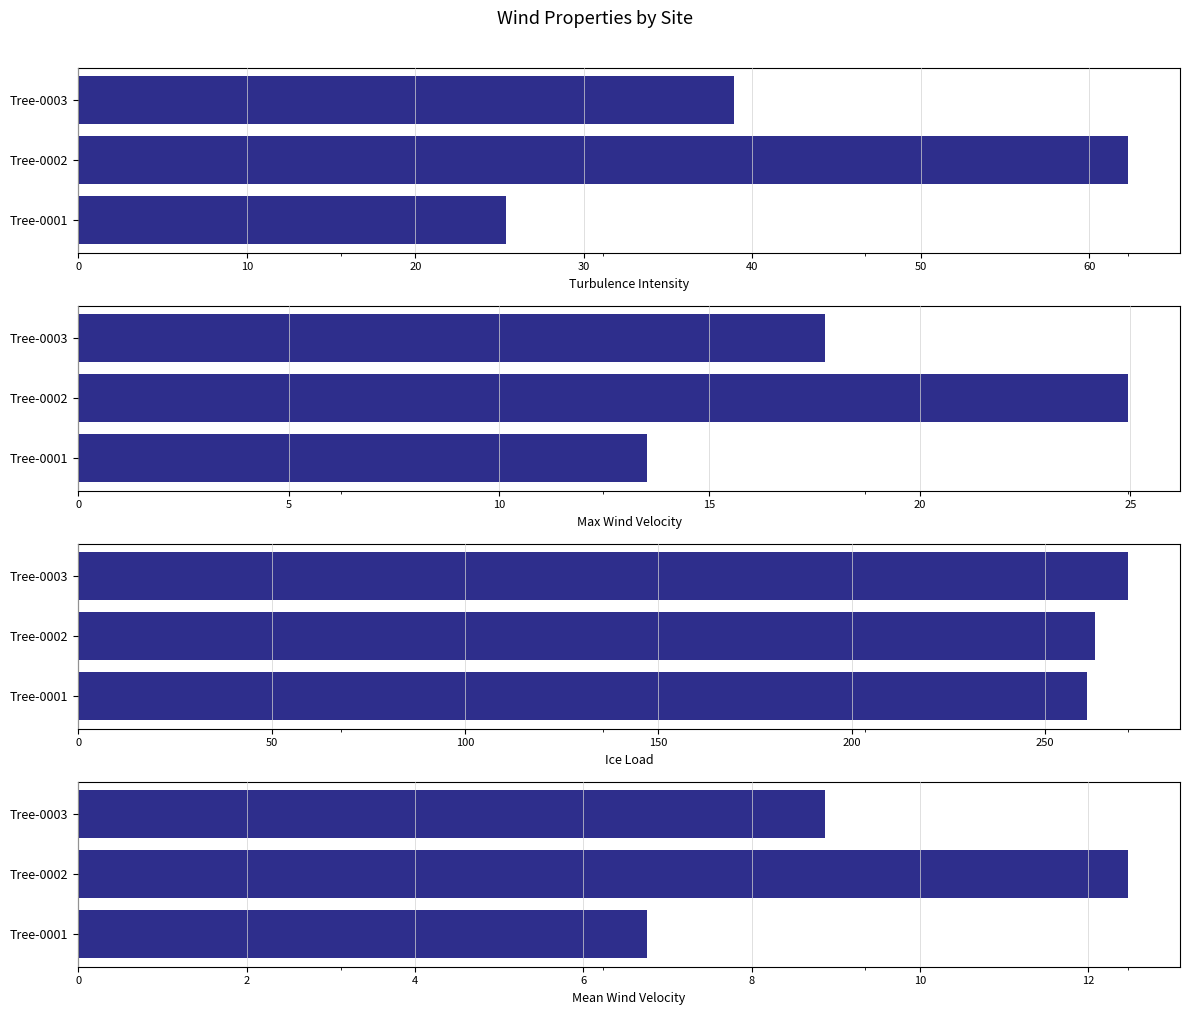

What is the value of the Max Wind Velocity bar at the 2nd from the left?

24.9